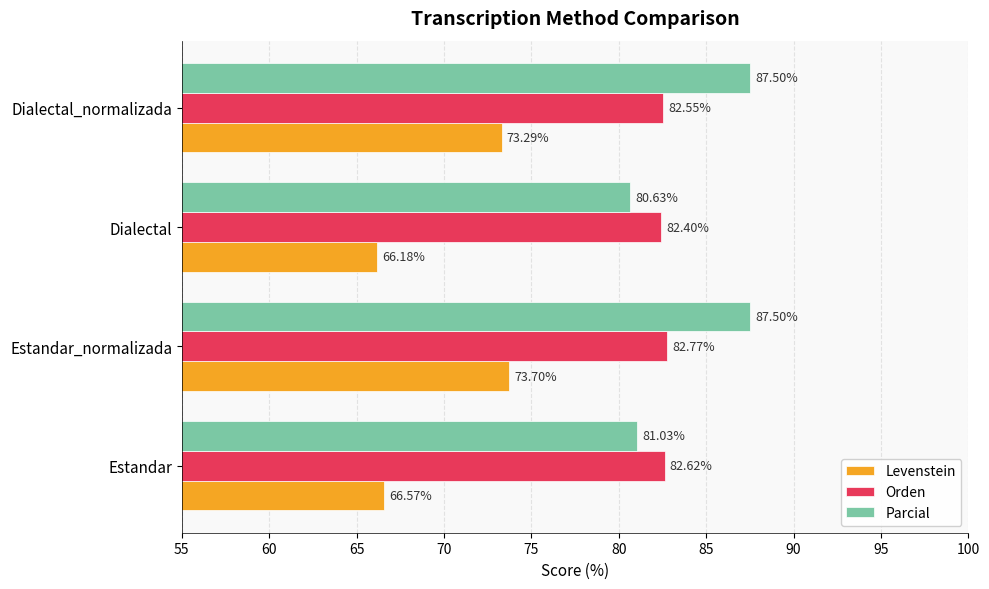

Which label corresponds to the smallest value in the chart?

Dialectal